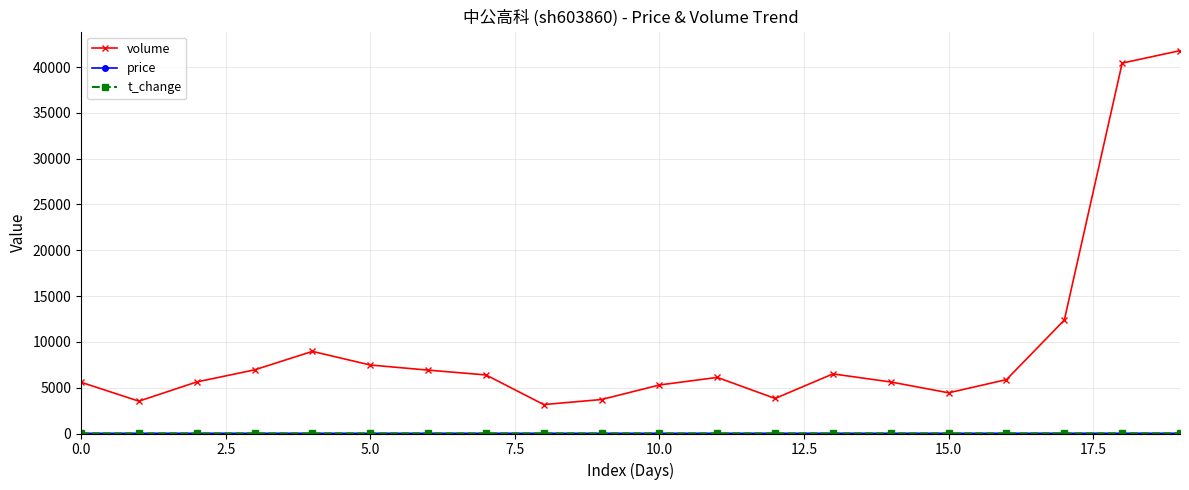

What is the maximum value shown in the chart?

41793.0